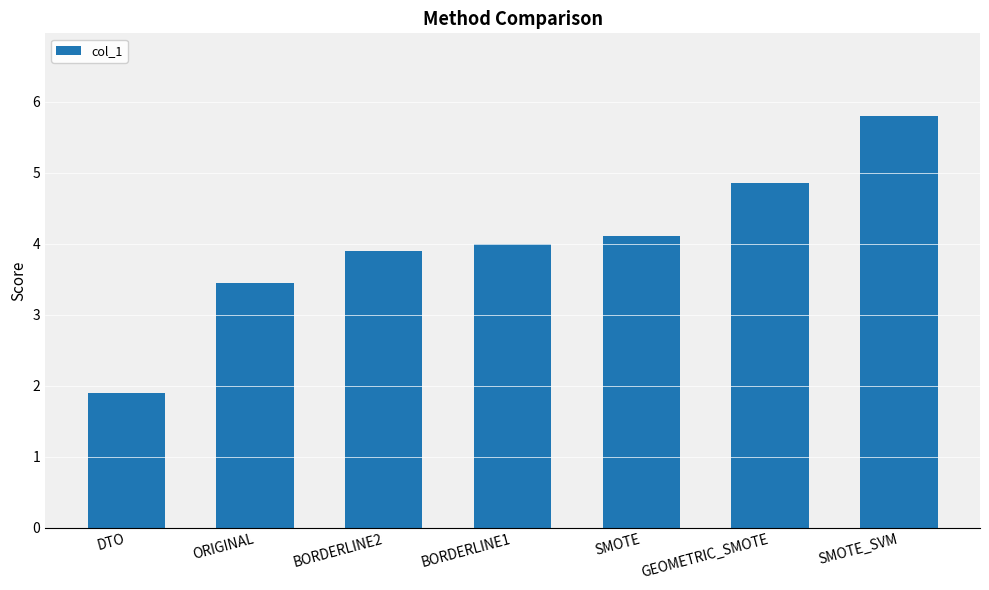

Count the number of data series in this chart.

1